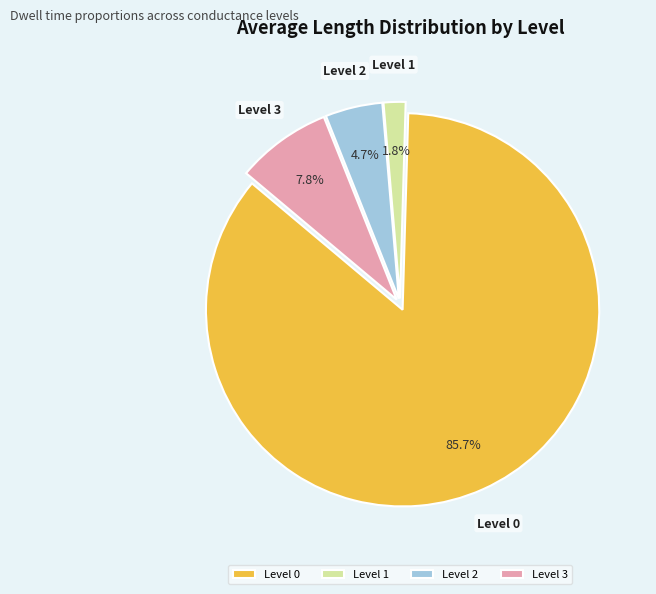

What percentage is the Level 3 slice, to the nearest percent?

8%